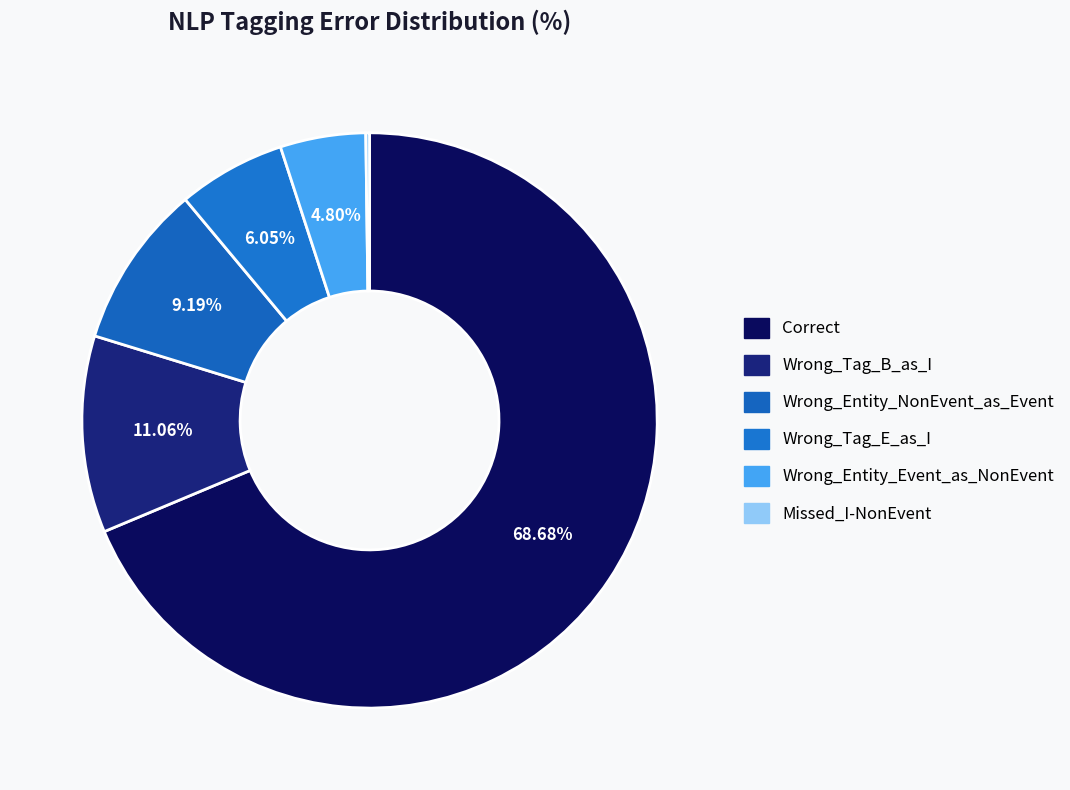

What is the largest slice in the pie chart?

Correct